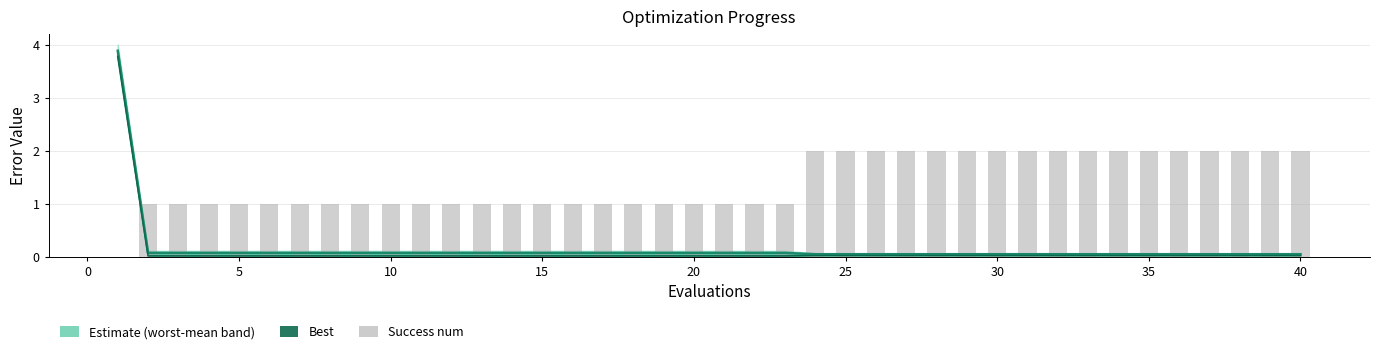

What is the value of the mean bar at the 8th from the left?

0.1